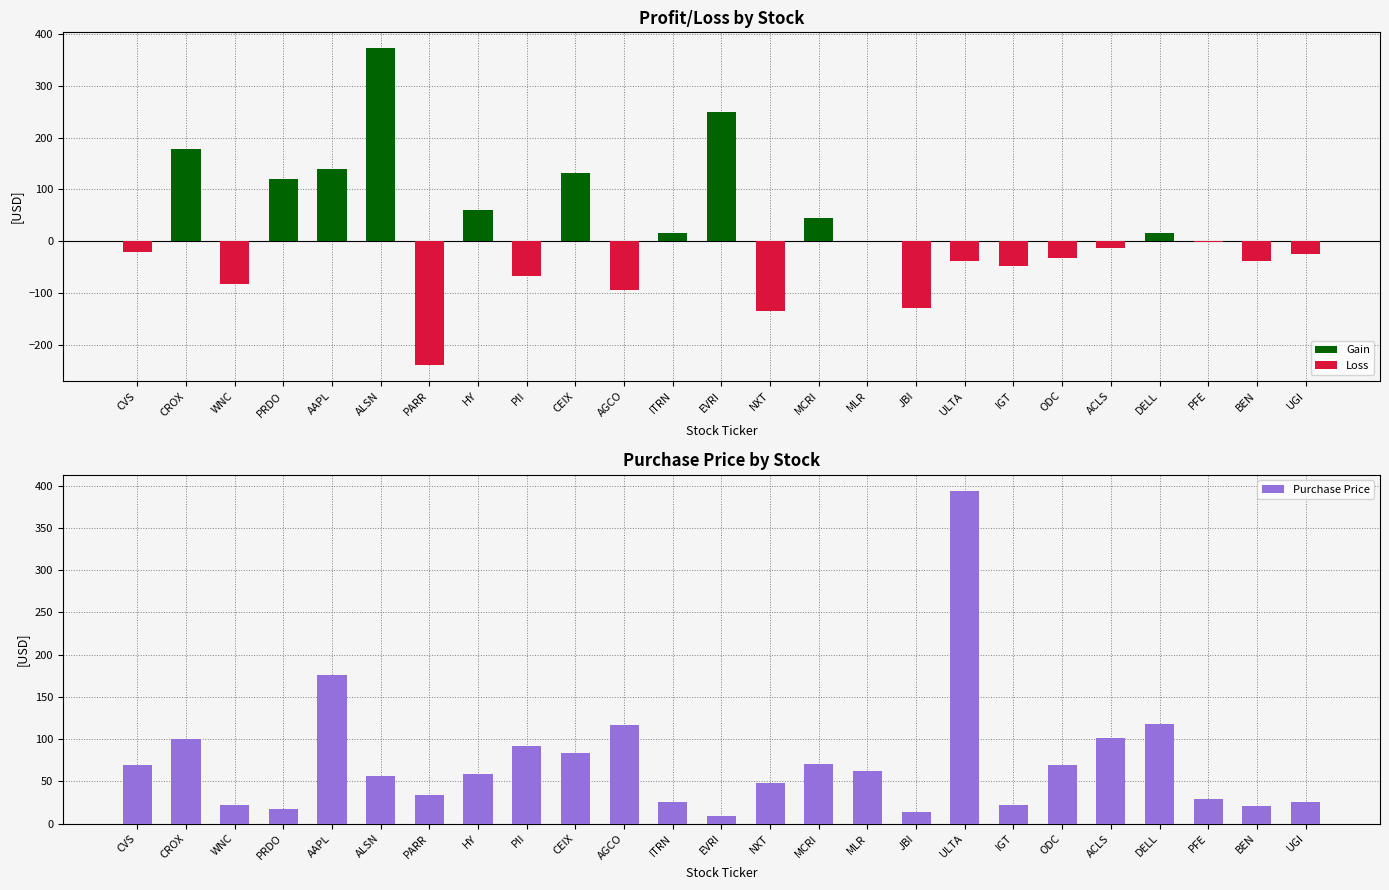

Reading left to right, extract all data points from this chart.

Gain: 0.0	178.3	0.0	120.7	140.0	371.9	0.0	60.1	0.0	131.4	0.0	16.9	250.0	0.0	45.0	0.6	0.0	0.0	0.0	0.0	0.0	15.9	0.0	0.0	0.0
Loss: -20.8	0.0	-81.9	0.0	0.0	0.0	-238.1	0.0	-66.4	0.0	-93.8	0.0	0.0	-133.8	0.0	0.0	-128.7	-37.0	-46.4	-32.7	-13.0	0.0	-0.7	-37.2	-23.8
Purchase Price: 68.8	100.0	21.8	17.5	176.5	56.1	33.6	58.2	91.3	83.7	117.0	25.5	8.8	48.5	70.0	62.2	13.4	393.4	22.3	69.6	101.1	118.2	29.2	20.9	24.9